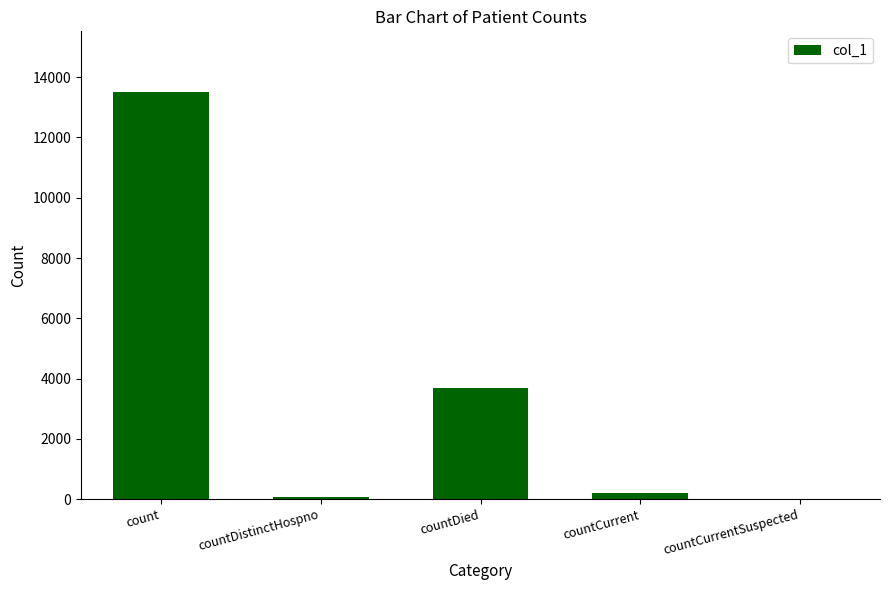

Reading right to left, transcribe all the data shown in this chart.

0	215	3699	73	13497